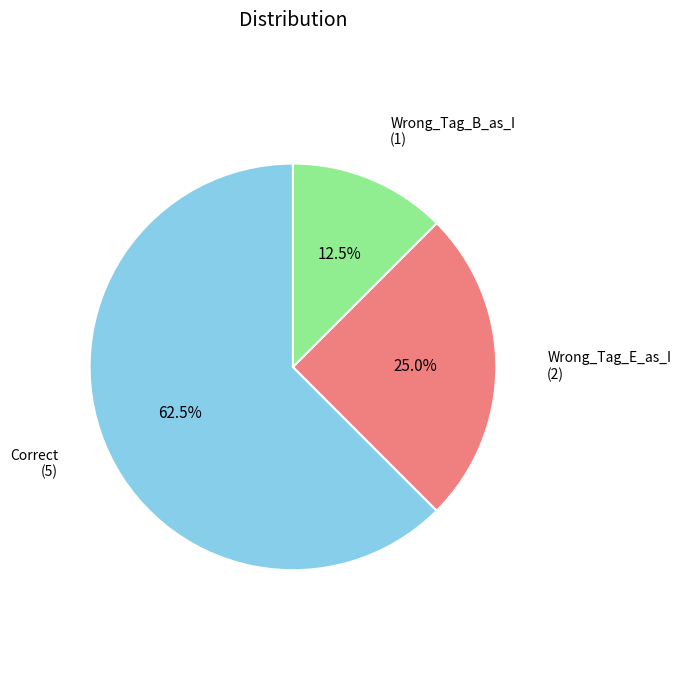

Count the number of slices in the pie.

3